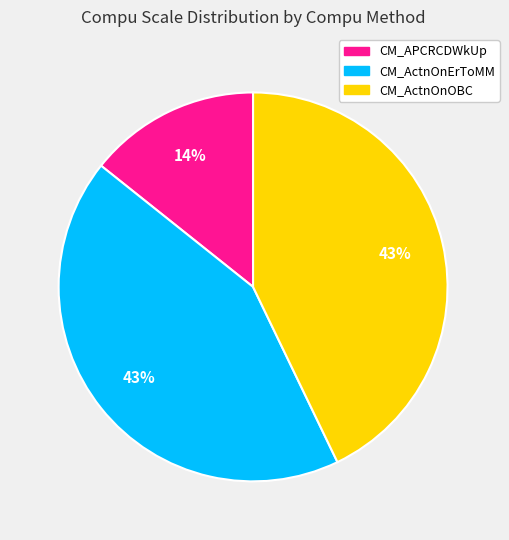

How many slices are in this pie chart?

3